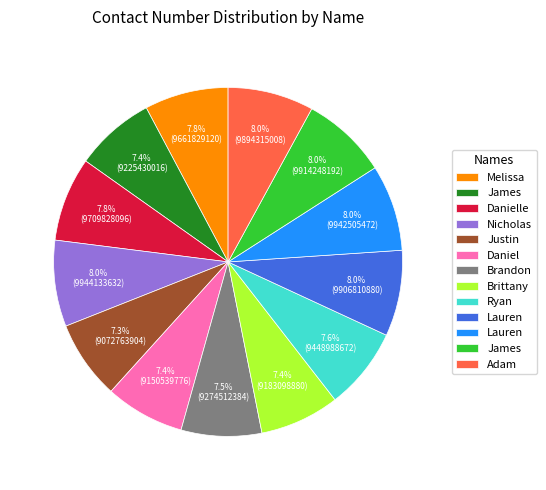

Is there any slice that represents more than half of the pie?

No